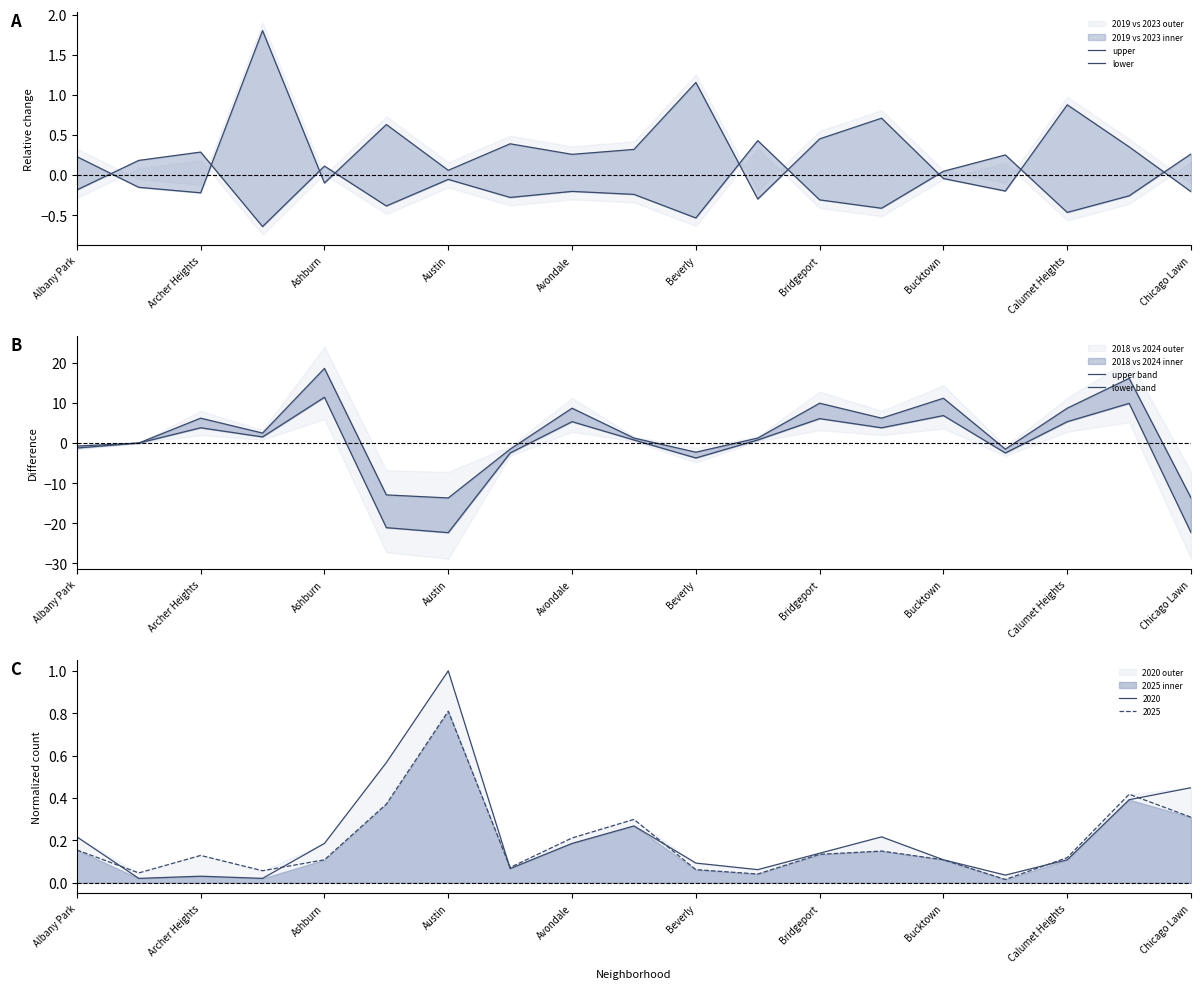

True or false: 2020 has a value of 0.7 at Chicago Lawn.

False